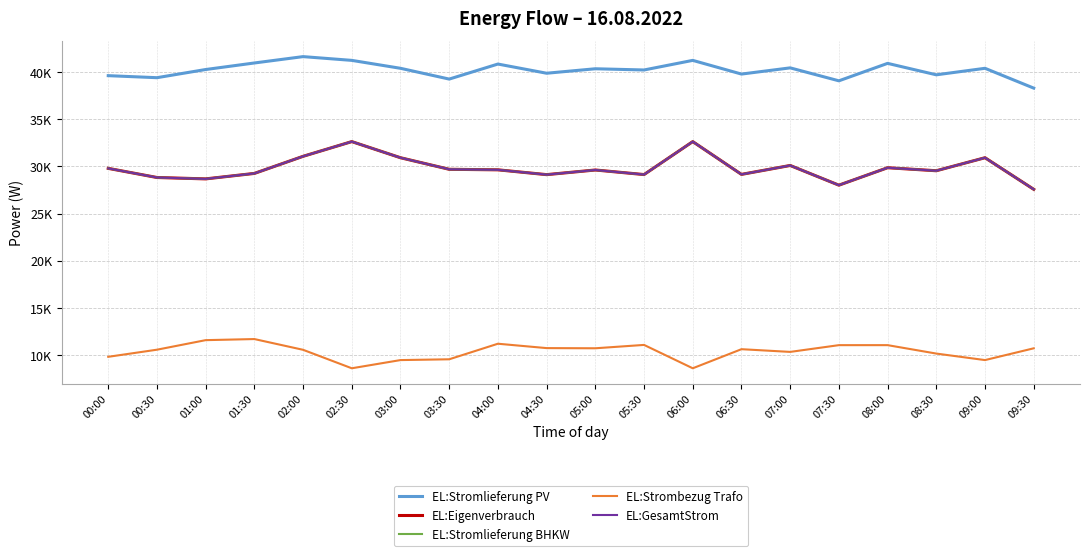

Which series changed the most between 03:30 and 06:30?

EL:Strombezug Trafo